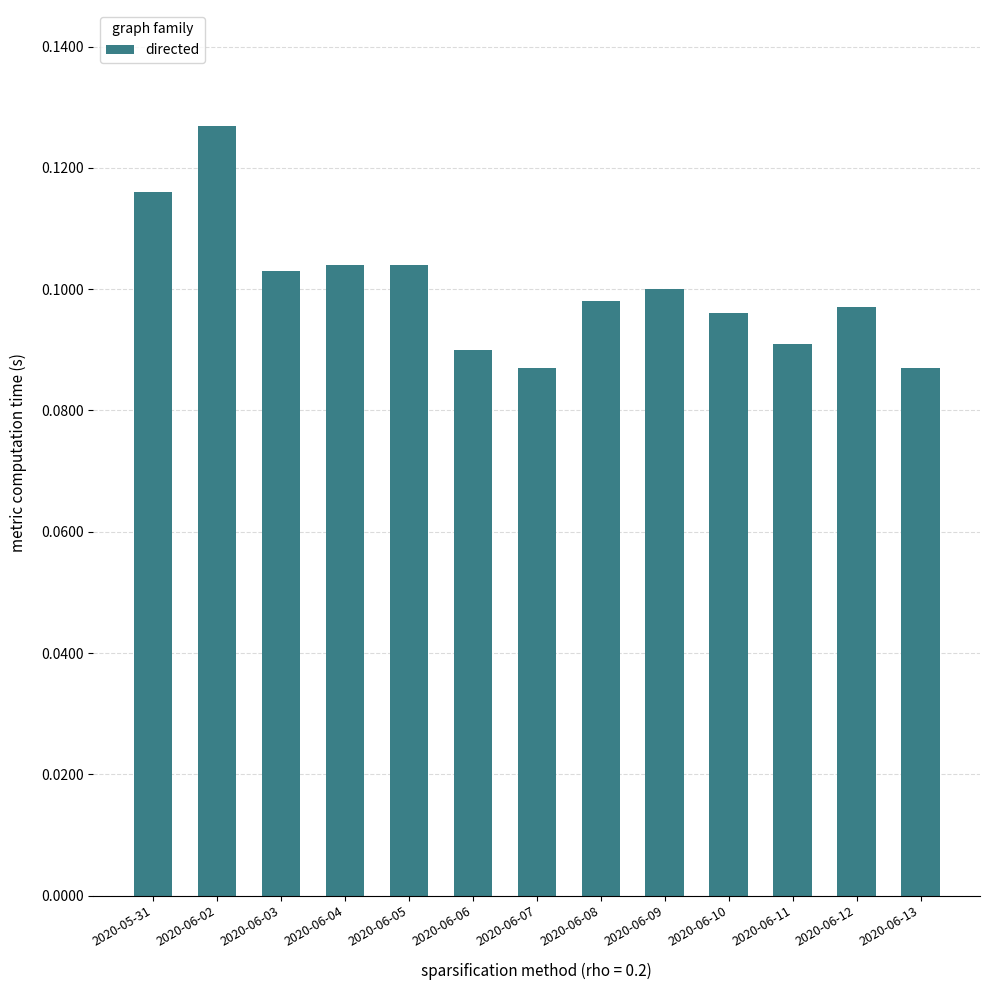

The value at 2020-06-09 is 21. True or false?

False